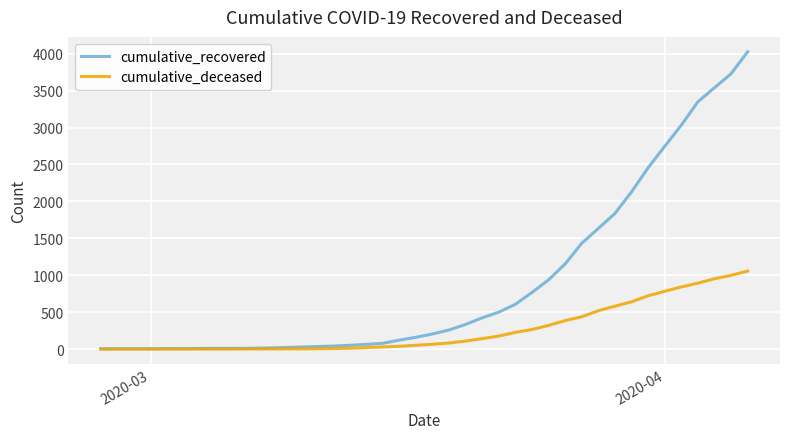

Which series has the widest spread of values?

cumulative_recovered